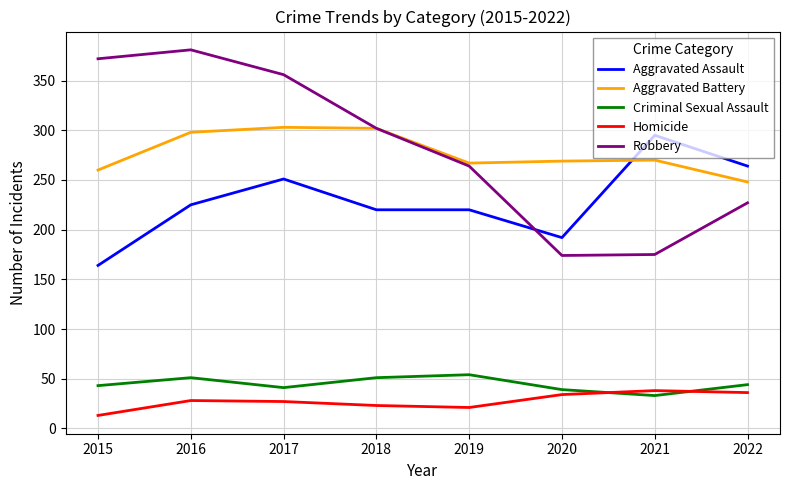

How many distinct data groups are displayed?

5